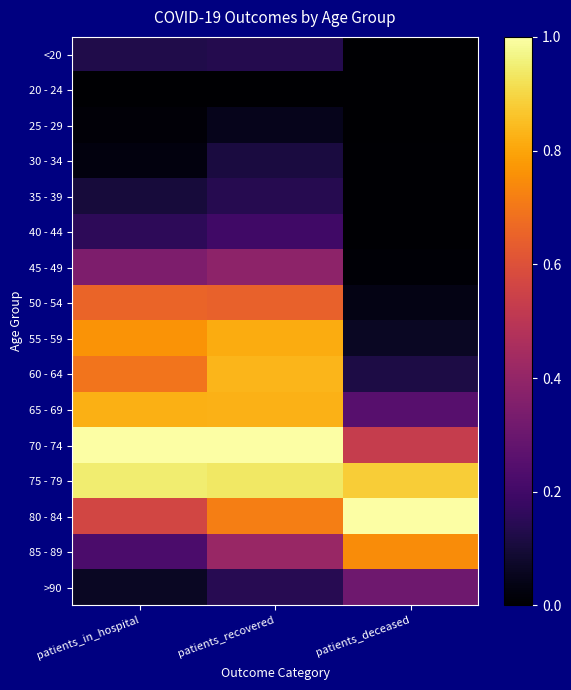

Rank the series at patients_deceased from lowest to highest value.

20 - 24, 25 - 29, <20, 30 - 34, 35 - 39, 40 - 44, 45 - 49, 50 - 54, 55 - 59, 60 - 64, 65 - 69, >90, 70 - 74, 85 - 89, 75 - 79, 80 - 84